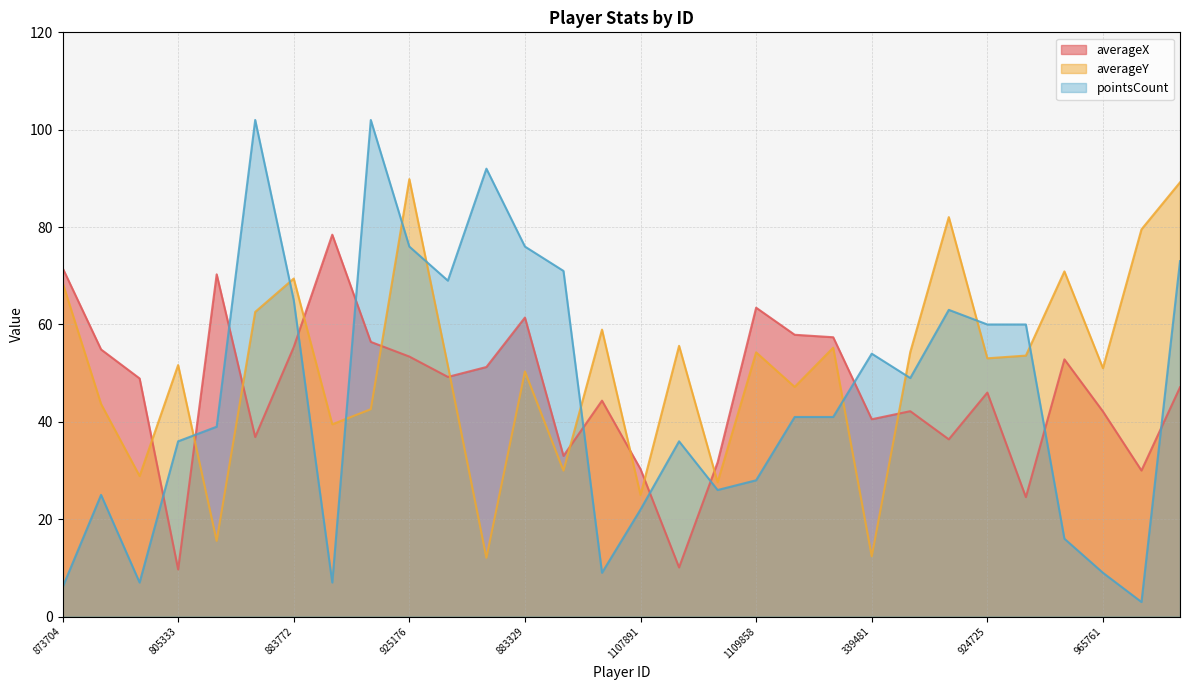

What is the difference between the second highest and second lowest values in the pointsCount series?

96.0